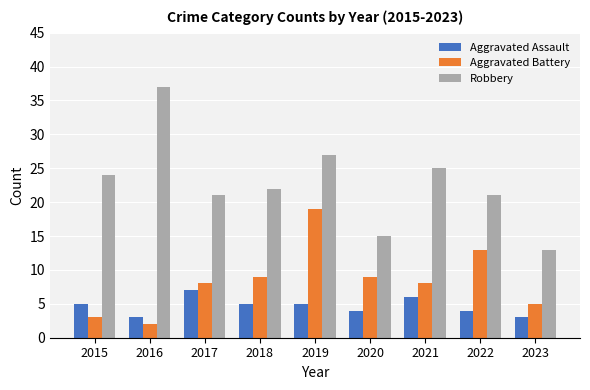

Reading right to left, transcribe all the data shown in this chart.

Aggravated Assault: 2023=3	2022=4	2021=6	2020=4	2019=5	2018=5	2017=7	2016=3	2015=5
Aggravated Battery: 2023=5	2022=13	2021=8	2020=9	2019=19	2018=9	2017=8	2016=2	2015=3
Robbery: 2023=13	2022=21	2021=25	2020=15	2019=27	2018=22	2017=21	2016=37	2015=24